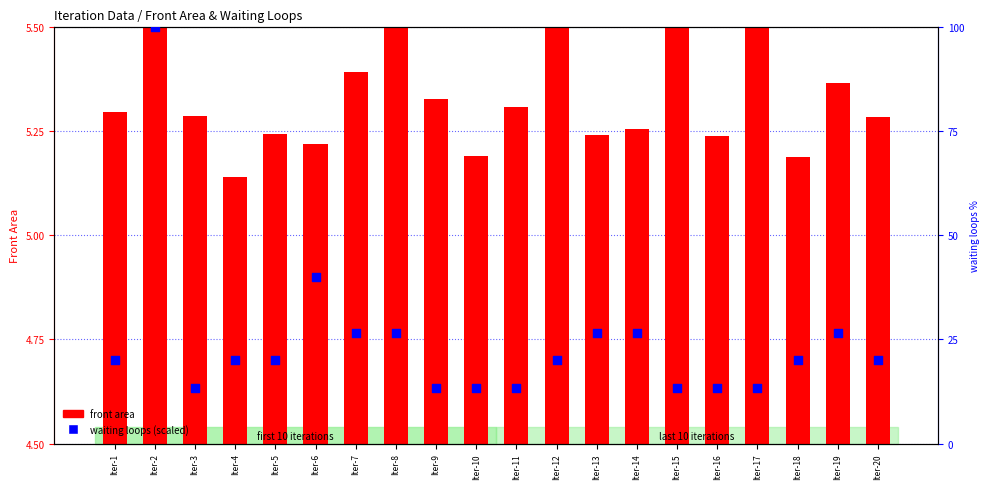

What are all the series names shown in the legend?

front area, waiting loops (scaled)